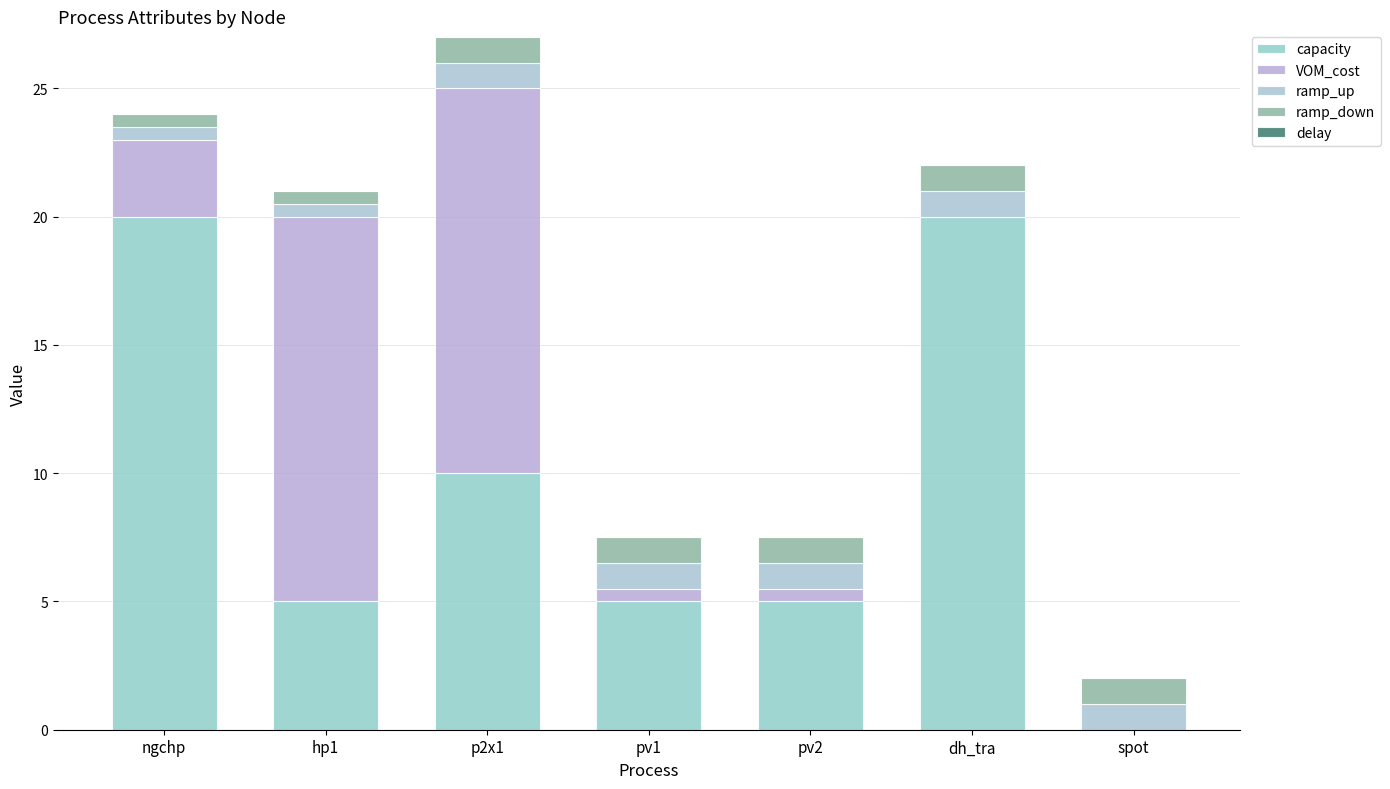

What is the difference between the second highest and second lowest values in the capacity series?

15.0